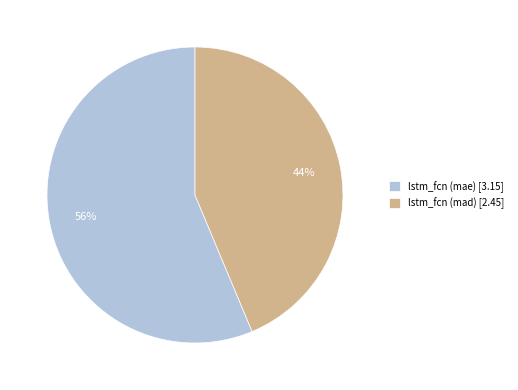

Rank the categories by value from lowest to highest.

lstm_fcn (mad), lstm_fcn (mae)